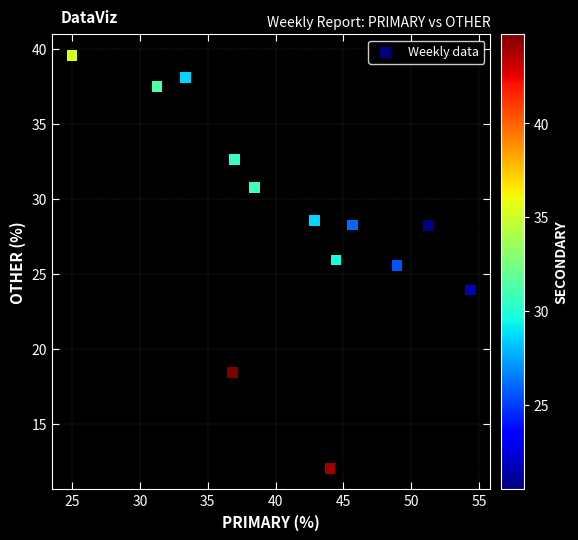

What Y value in the scatter plot is closest to 25?

25.5